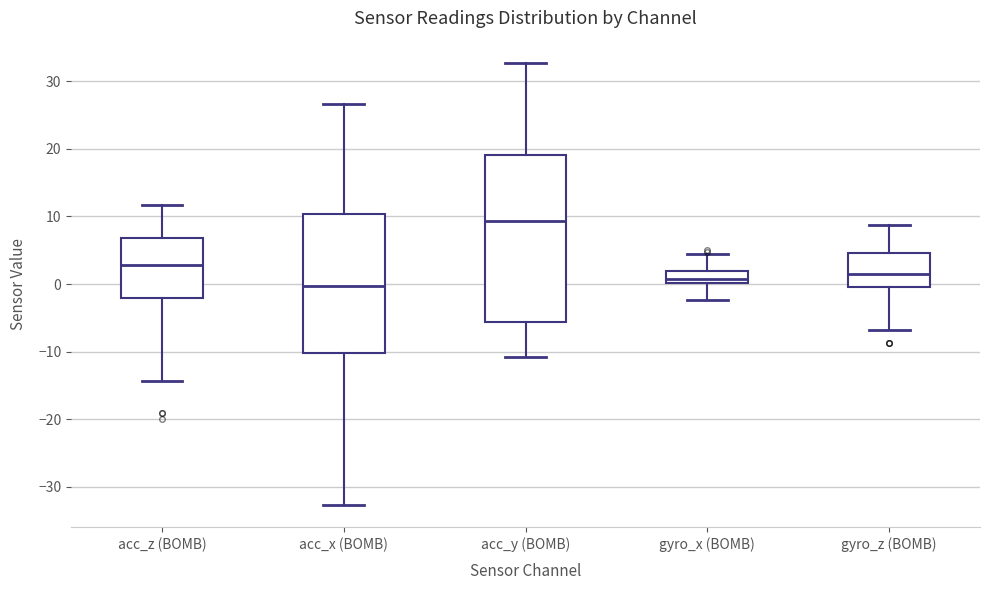

Reading left to right, transcribe this box plot: for each box, give where its median line is, the range the box spans, and where its two whiskers end, as read against the y-axis. The values are not printed on the chart, so give them approximately, as read against the axis.

acc_z (BOMB): median 3, box -2 to 7, whiskers -14 to 12
acc_x (BOMB): median 0, box -10 to 10, whiskers -33 to 27
acc_y (BOMB): median 9, box -6 to 19, whiskers -11 to 33
gyro_x (BOMB): median 1, box 0 to 2, whiskers -2 to 4
gyro_z (BOMB): median 1, box 0 to 5, whiskers -7 to 9